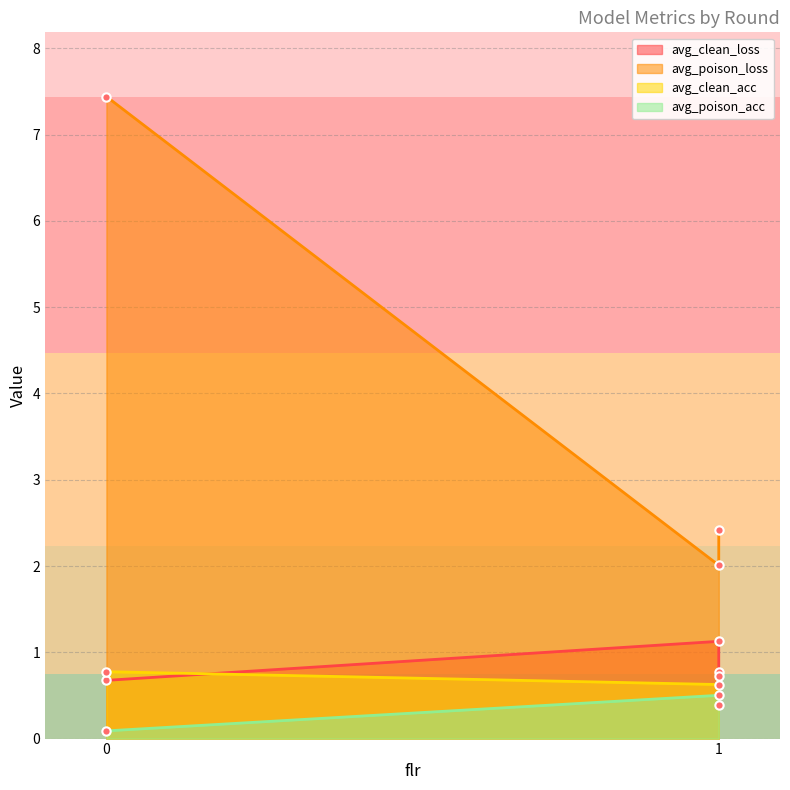

What is the value of the avg_clean_loss point at the 2nd from the left?

1.1